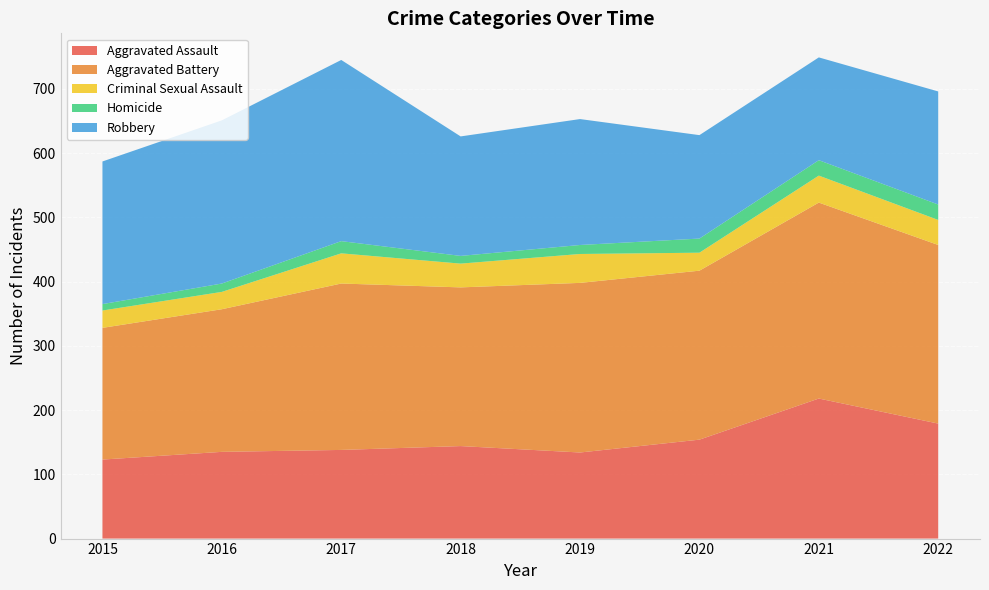

Reading left to right, extract all data points from this chart.

Aggravated Assault: 2015=123	2016=135	2017=138	2018=144	2019=134	2020=154	2021=218	2022=179
Aggravated Battery: 2015=205	2016=222	2017=259	2018=247	2019=264	2020=263	2021=305	2022=278
Criminal Sexual Assault: 2015=27	2016=27	2017=47	2018=37	2019=45	2020=28	2021=42	2022=39
Homicide: 2015=10	2016=13	2017=19	2018=12	2019=14	2020=22	2021=24	2022=24
Robbery: 2015=222	2016=254	2017=282	2018=186	2019=196	2020=161	2021=160	2022=176